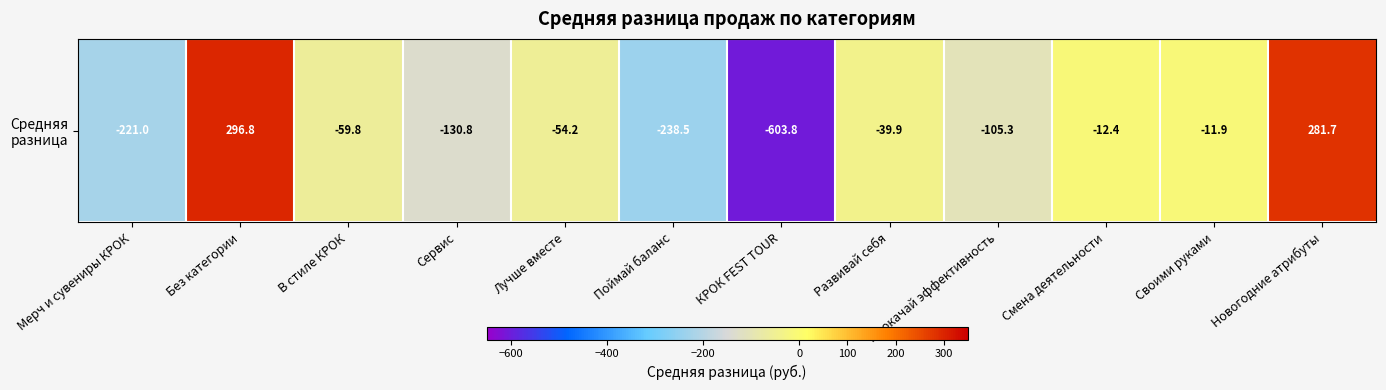

How many values are below zero?

10